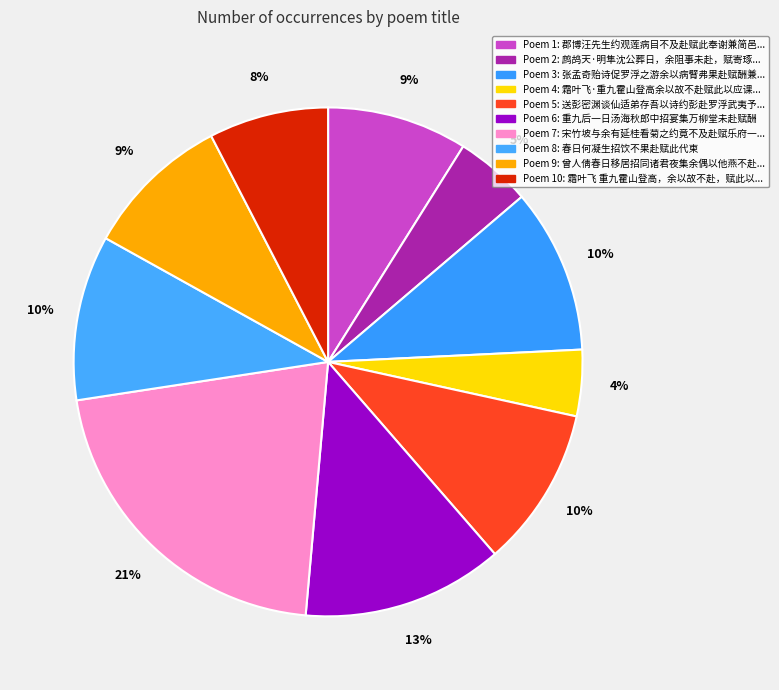

Which category has the smallest portion of the pie?

霜叶飞·重九霍山登高余以故不赴赋此以应课作